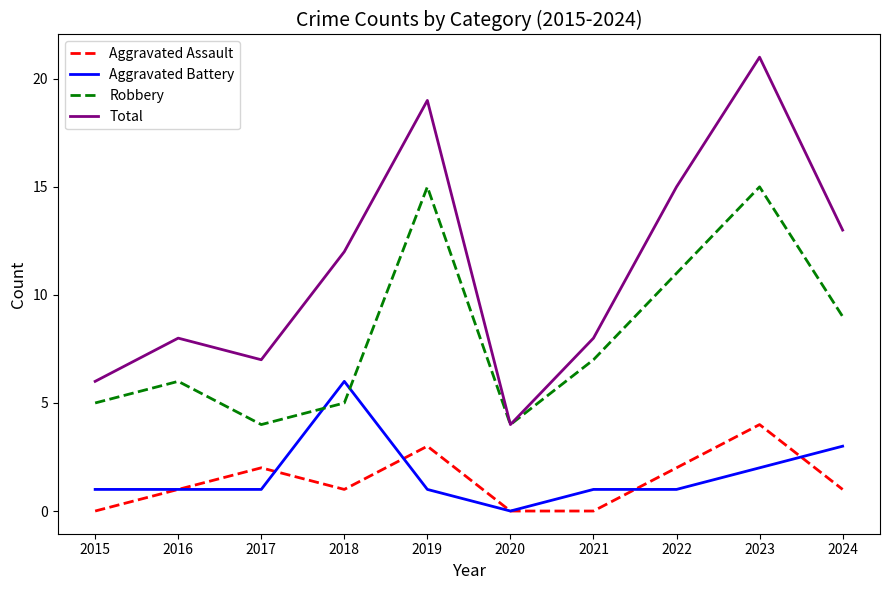

True or false: Aggravated Assault has a value of 4 at 2019.

False